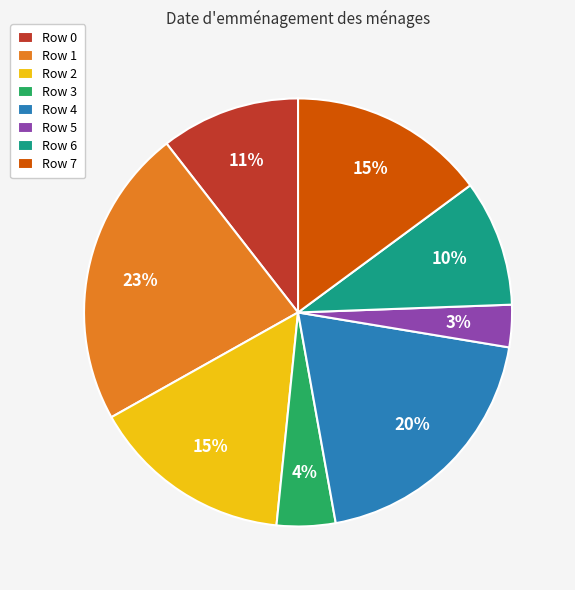

Approximately how many times larger is the value at Row 5 compared to Row 2?

0.2